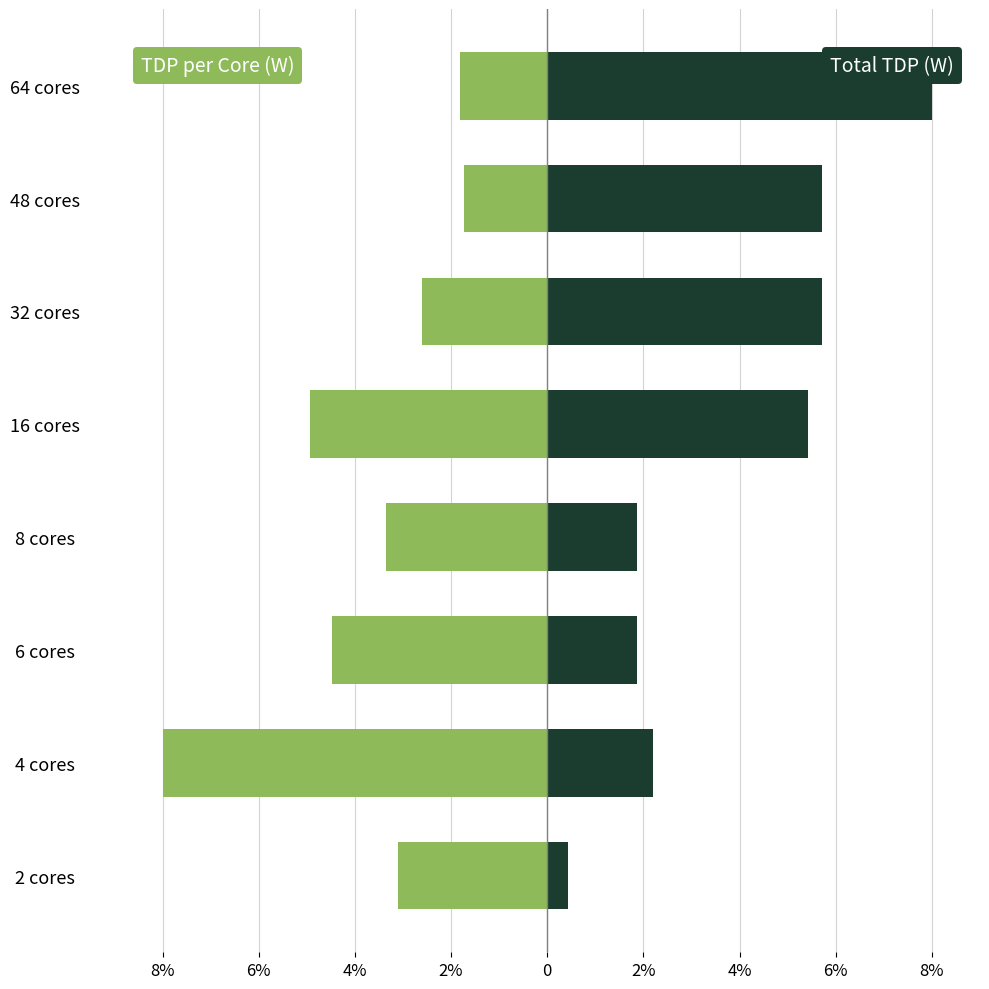

At how many categories does at least one series exceed -1?

8